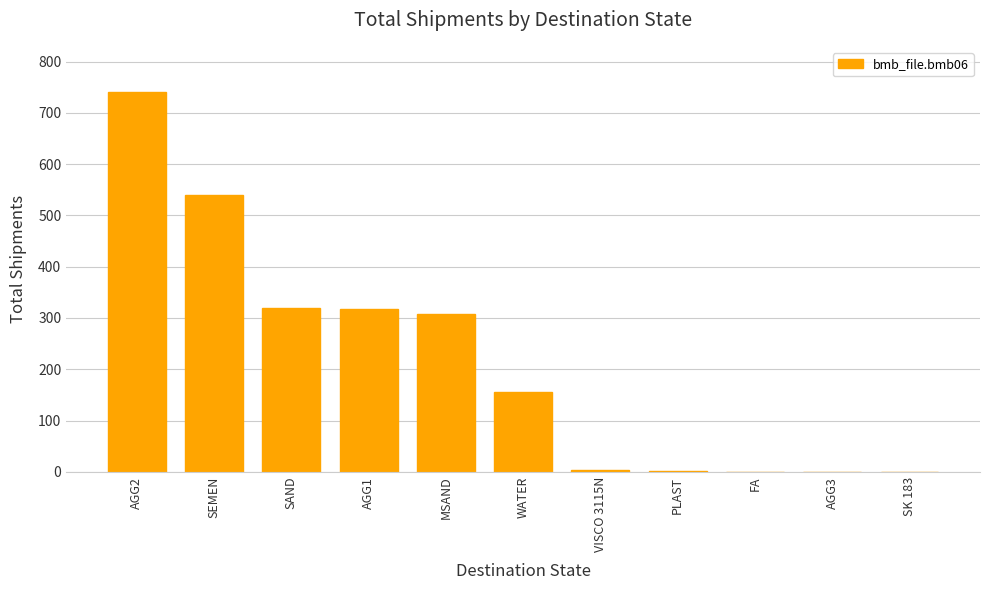

What is the sum of the values at AGG2 and SK 183?

740.0